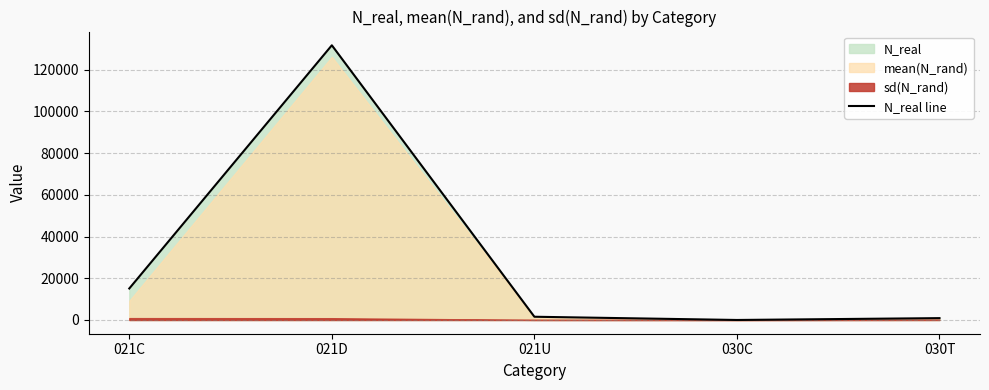

What is the label of the 1st point from the right?

030T